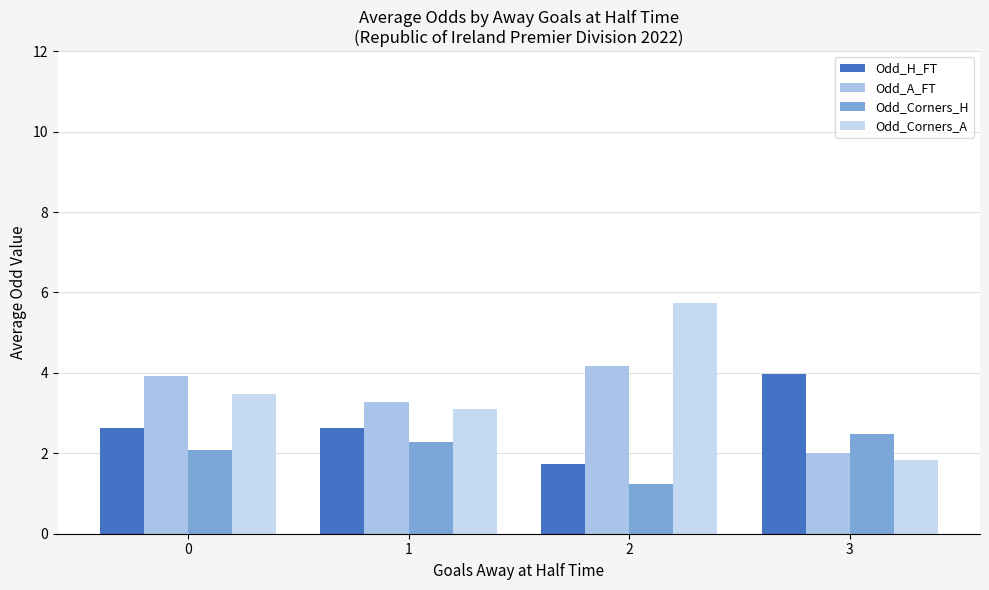

What is the difference between the maximum and minimum values in the Odd_Corners_A series?

3.9